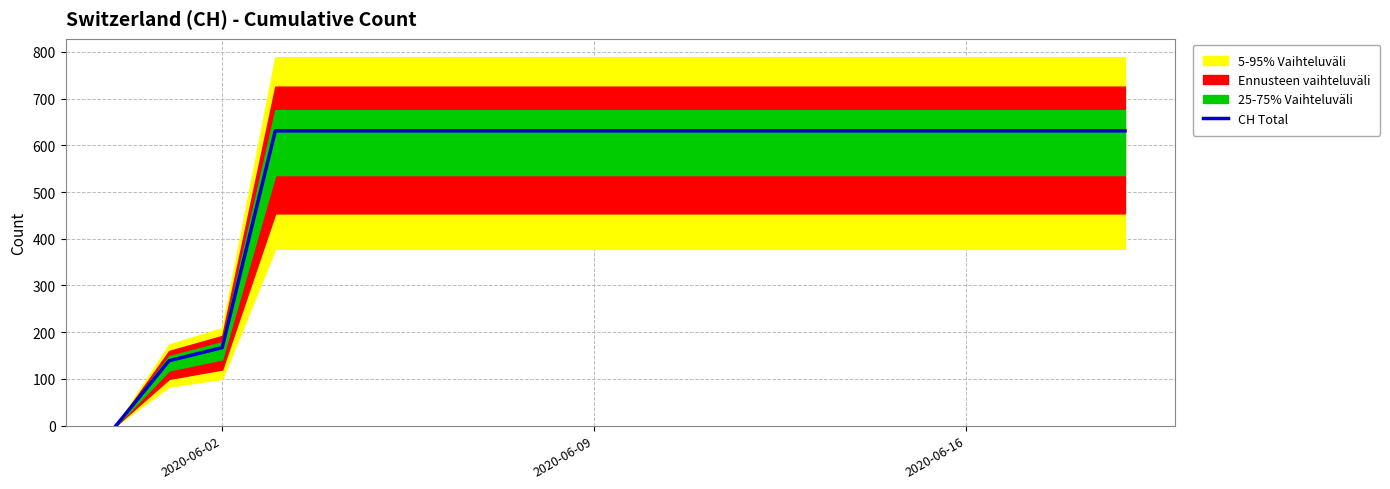

How many positive values are there?

19